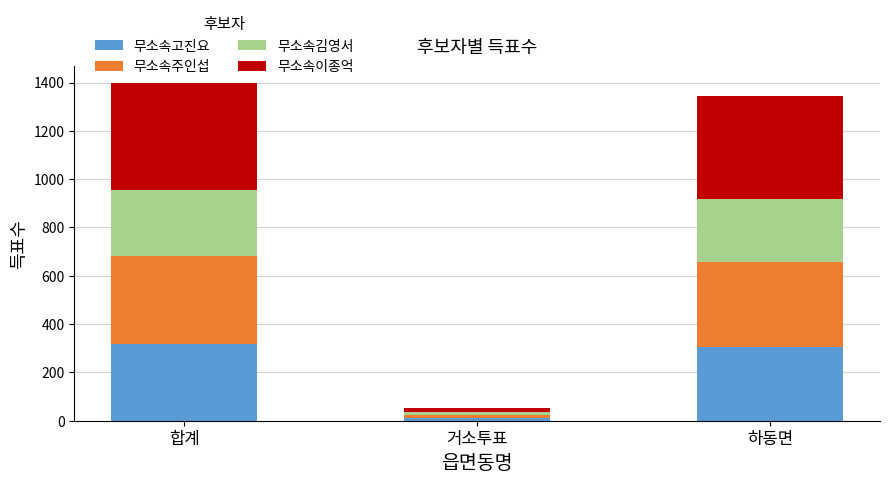

Which category has the lowest value in the 무소속고진요 series?

거소투표